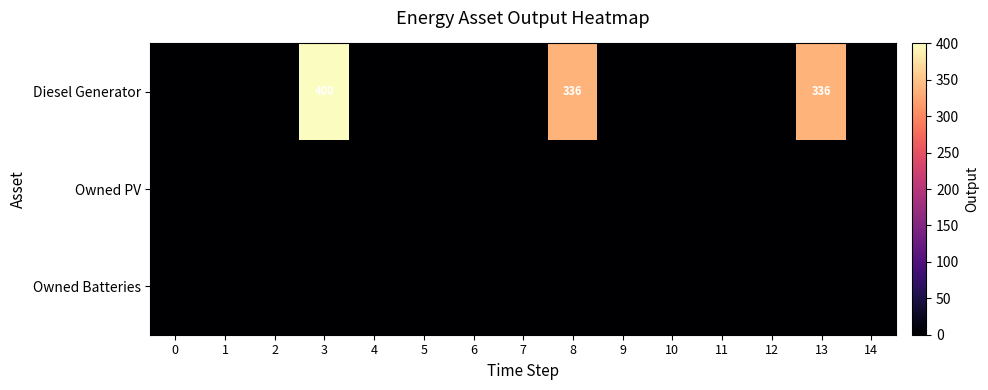

List the labels in order of Diesel Generator value, smallest first.

0, 1, 2, 4, 5, 6, 7, 9, 10, 11, 12, 14, 8, 13, 3